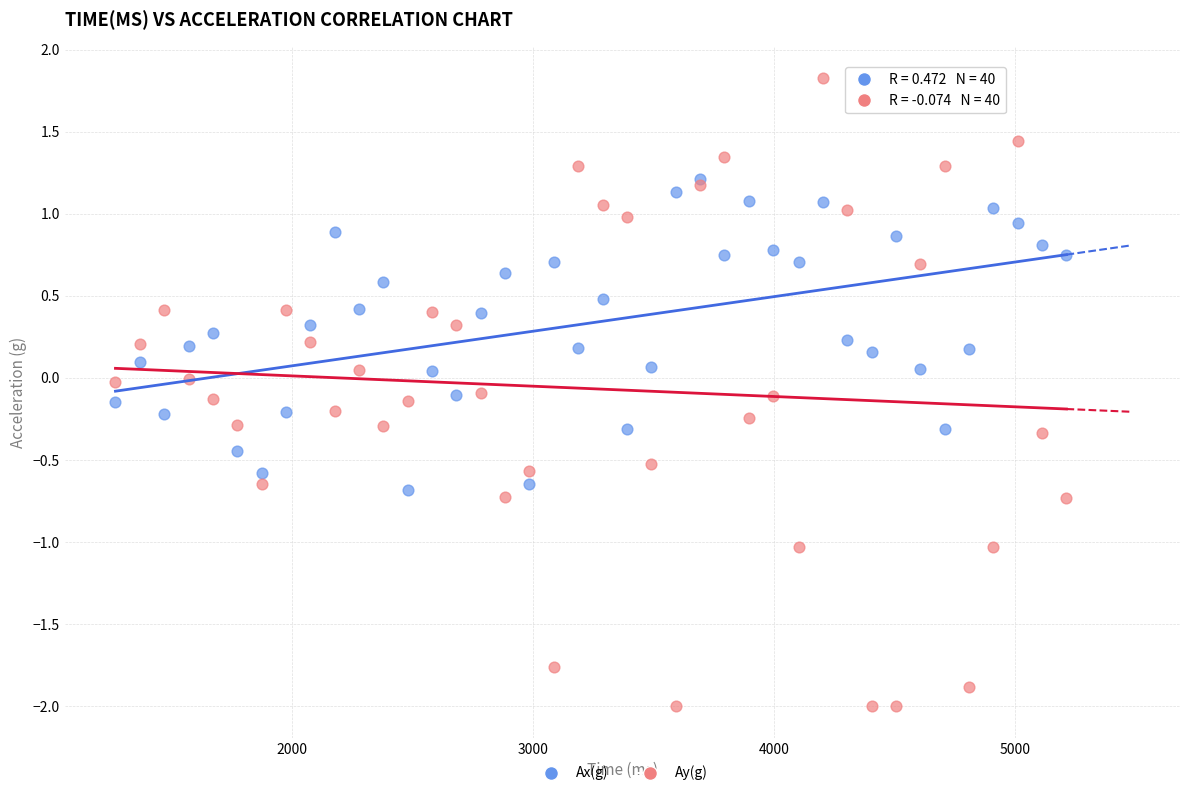

Which series has the widest spread of Y values?

Ay(g)